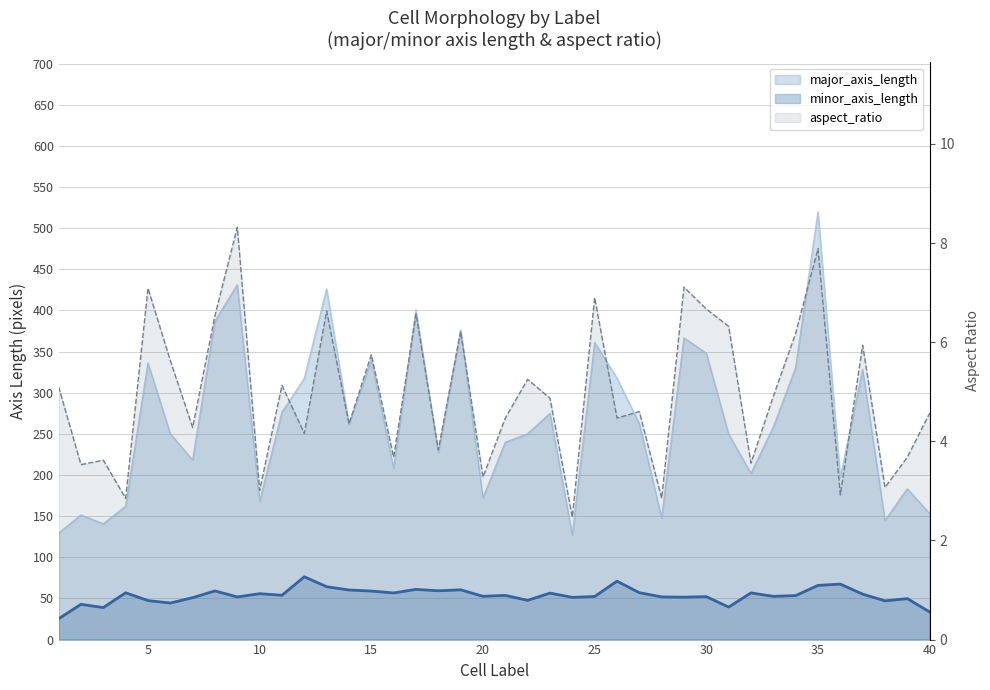

Reading right to left, what are all the values shown in this chart?

major_axis_length: 153.1	183.2	144.7	328.1	196.9	519.7	330.5	258.2	201.9	249.7	347.9	366.7	147.8	262.2	317.7	361.0	126.8	274.9	250.1	239.8	172.3	376.1	227.1	400.8	208.4	339.4	262.4	426.1	317.3	276.3	167.7	431.2	386.9	218.1	250.2	336.1	161.9	140.7	151.4	129.3
minor_axis_length: 33.5	49.8	47.1	55.2	67.5	65.8	53.5	52.5	56.7	39.5	52.2	51.6	51.8	57.0	71.0	52.4	51.3	56.5	47.7	53.7	52.6	60.5	59.3	61.0	56.7	59.0	60.3	64.3	76.3	53.8	55.8	51.8	59.1	50.9	44.4	47.4	56.9	38.9	42.9	25.3
aspect_ratio: 4.6	3.7	3.1	5.9	2.9	7.9	6.2	4.9	3.6	6.3	6.7	7.1	2.9	4.6	4.5	6.9	2.5	4.9	5.2	4.5	3.3	6.2	3.8	6.6	3.7	5.8	4.3	6.6	4.2	5.1	3.0	8.3	6.5	4.3	5.6	7.1	2.9	3.6	3.5	5.1